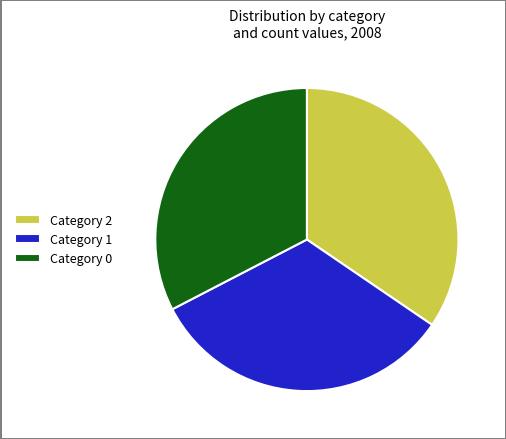

Is the sum of Category 1 and Category 2 greater than half?

Yes